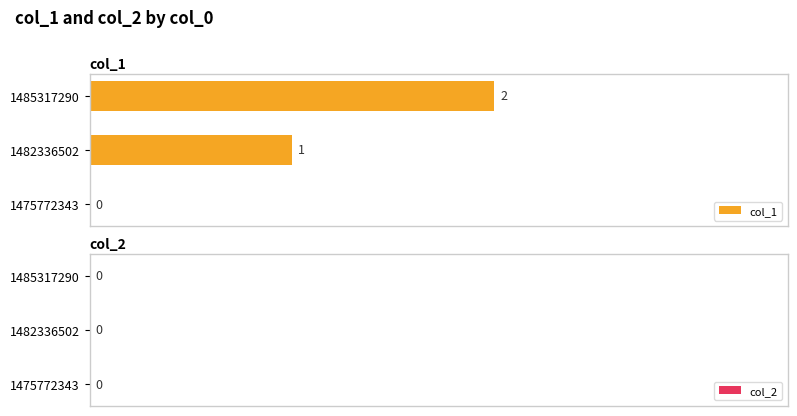

How many values are between 0 and 2?

3